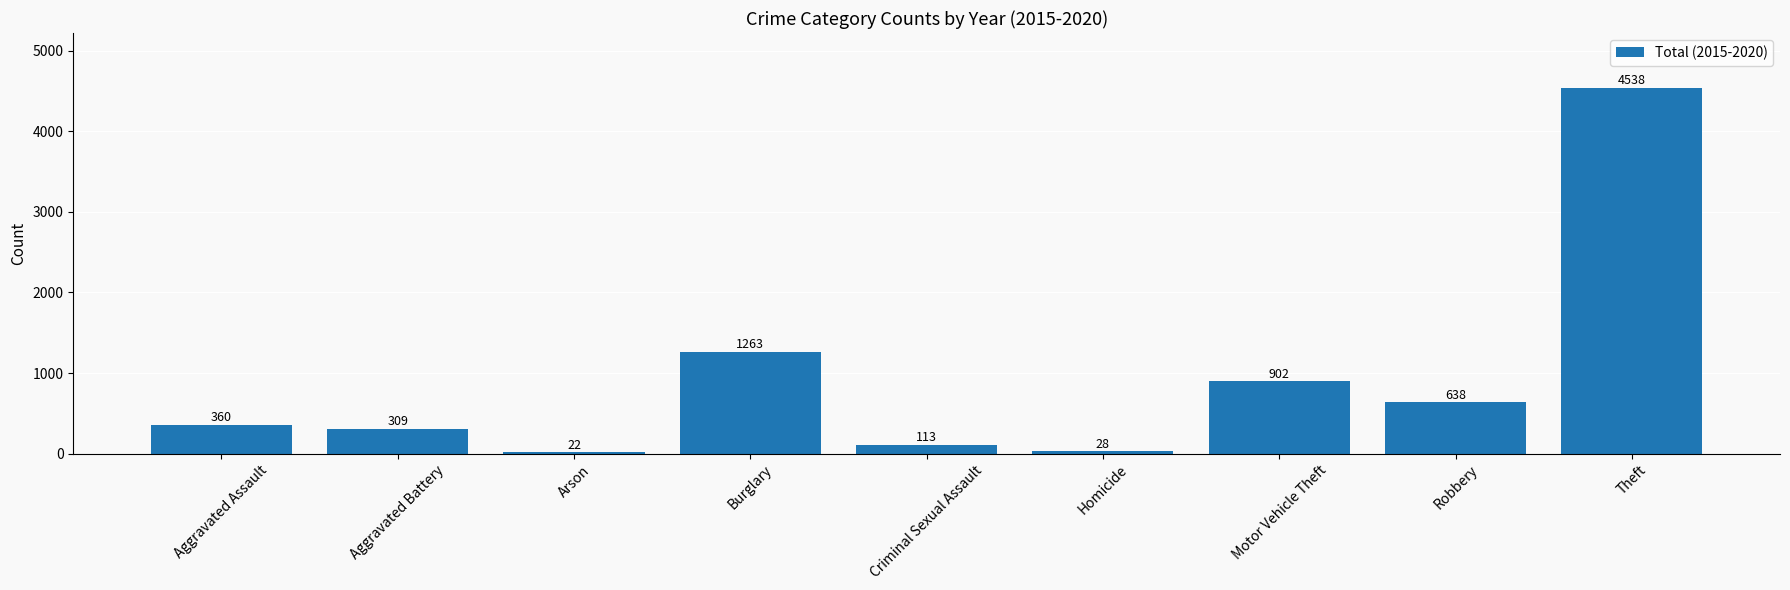

What is the ratio of the value at Aggravated Battery to the value at Burglary?

0.2